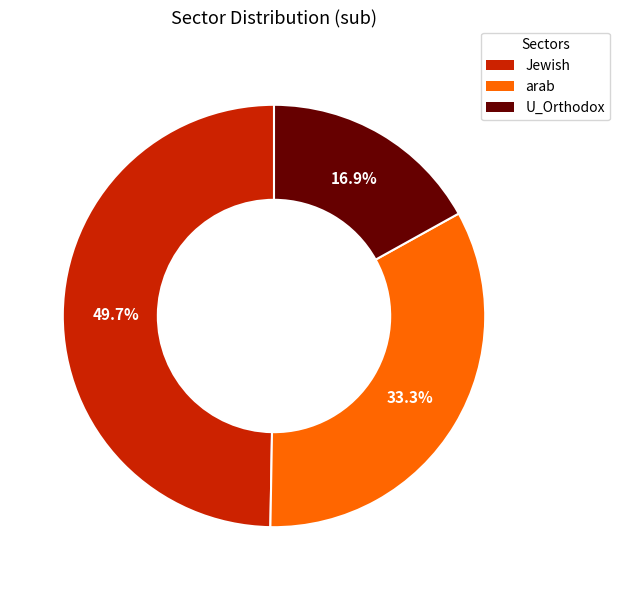

Combined, what portion of the pie is arab and Jewish?

83.1%